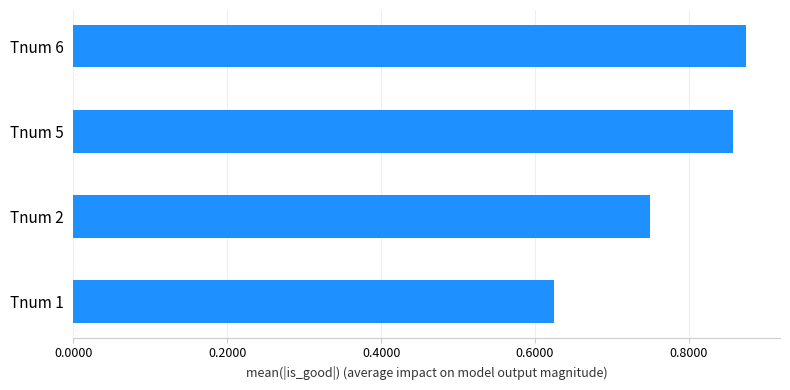

Count the values in the range 0 to 1.

4